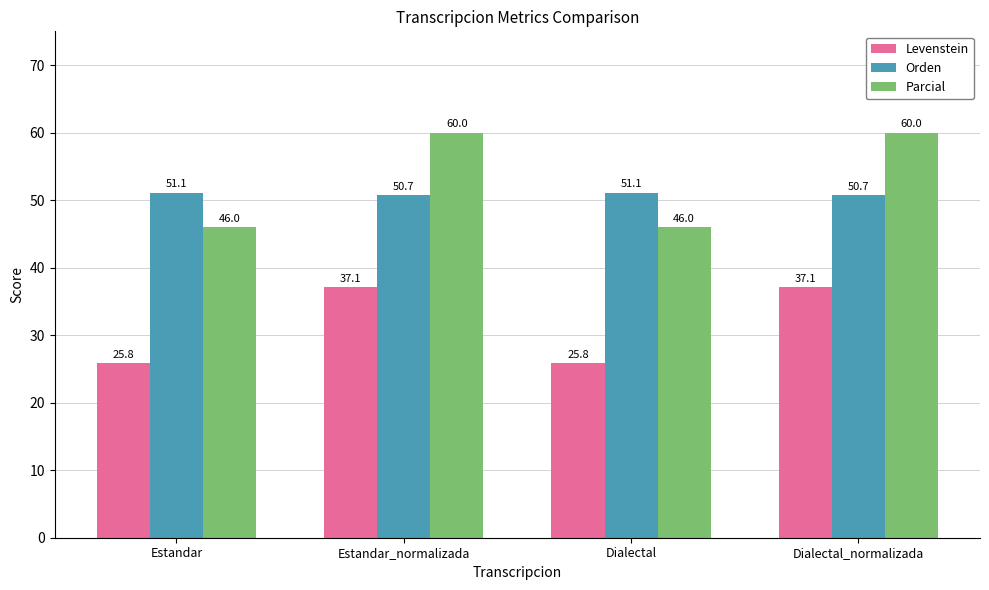

Is the value of Levenstein at Estandar_normalizada greater than the value of Orden at Estandar_normalizada?

No